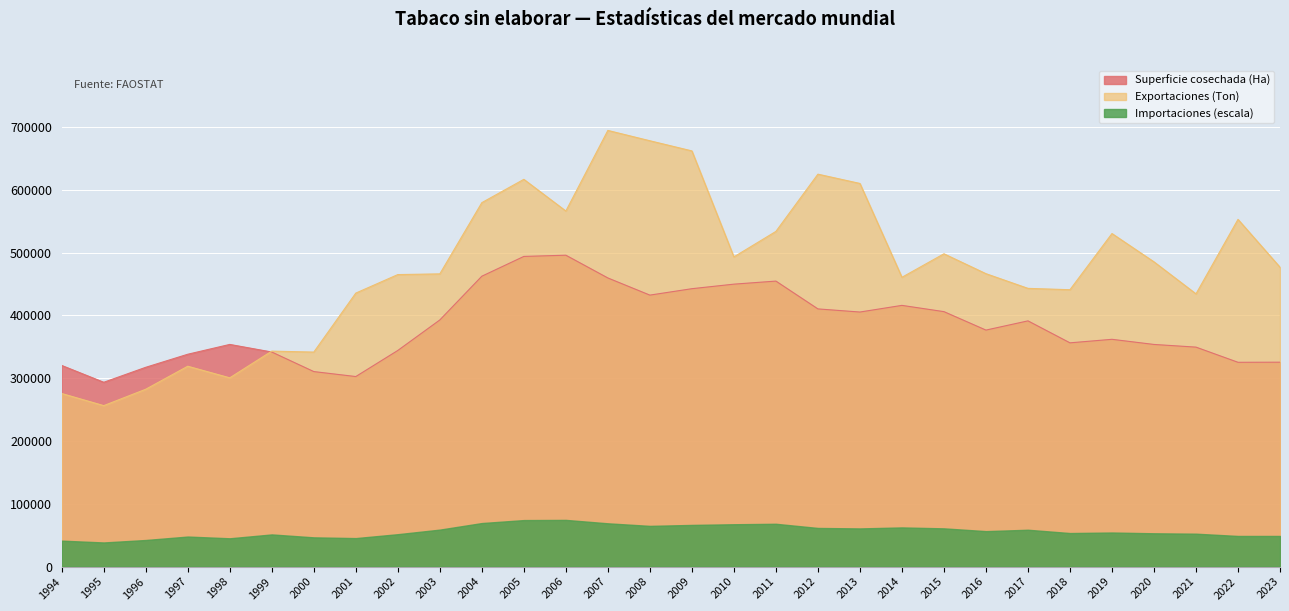

What value does the Superficie cosechada (Ha) series have at 2015?

405881.0